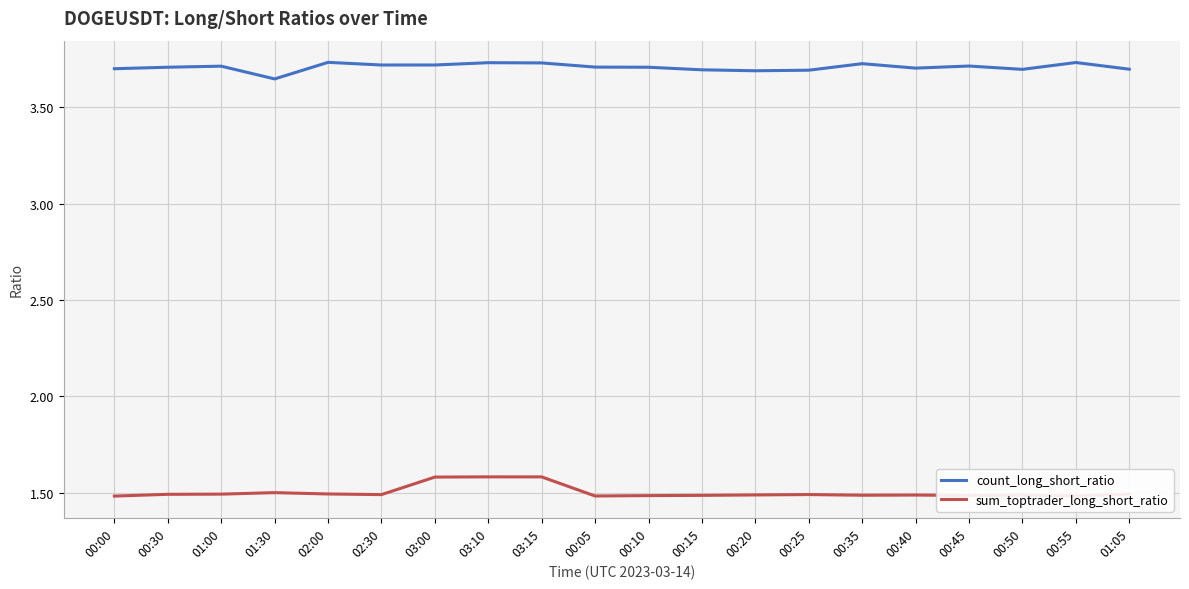

The sum_toptrader_long_short_ratio series shows 0.4 at 00:50. True or false?

False